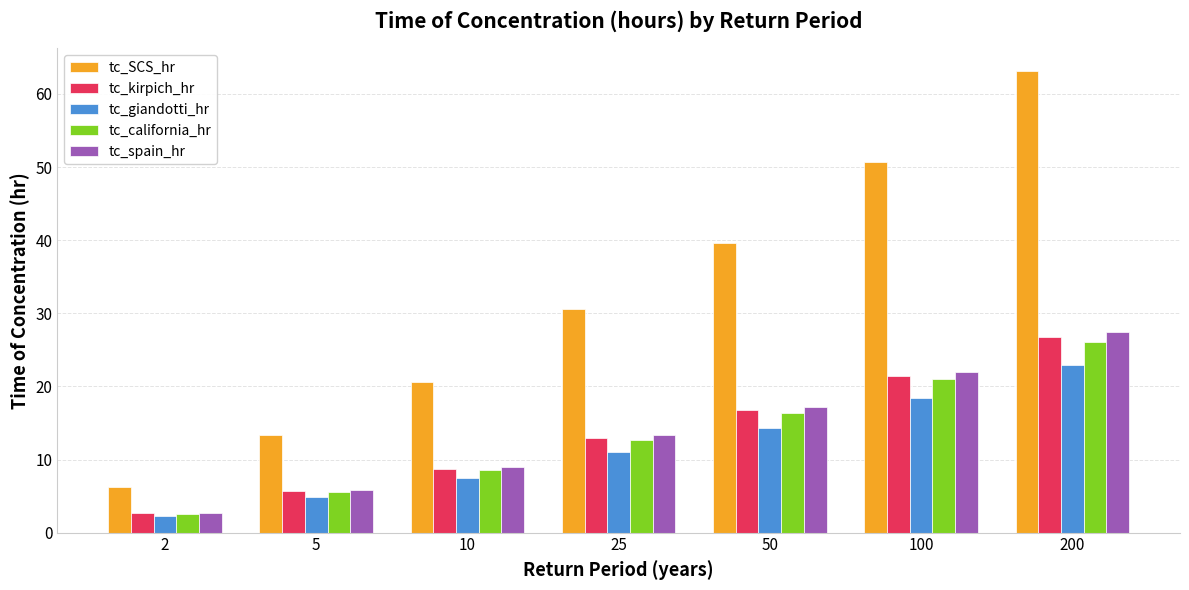

Reading left to right, what are all the values shown in this chart?

tc_SCS_hr: 2=6.2	5=13.4	10=20.6	25=30.6	50=39.7	100=50.7	200=63.1
tc_kirpich_hr: 2=2.6	5=5.7	10=8.7	25=12.9	50=16.8	100=21.4	200=26.7
tc_giandotti_hr: 2=2.3	5=4.9	10=7.4	25=11.1	50=14.4	100=18.4	200=22.9
tc_california_hr: 2=2.6	5=5.5	10=8.5	25=12.7	50=16.4	100=21.0	200=26.1
tc_spain_hr: 2=2.7	5=5.8	10=8.9	25=13.3	50=17.3	100=22.0	200=27.4